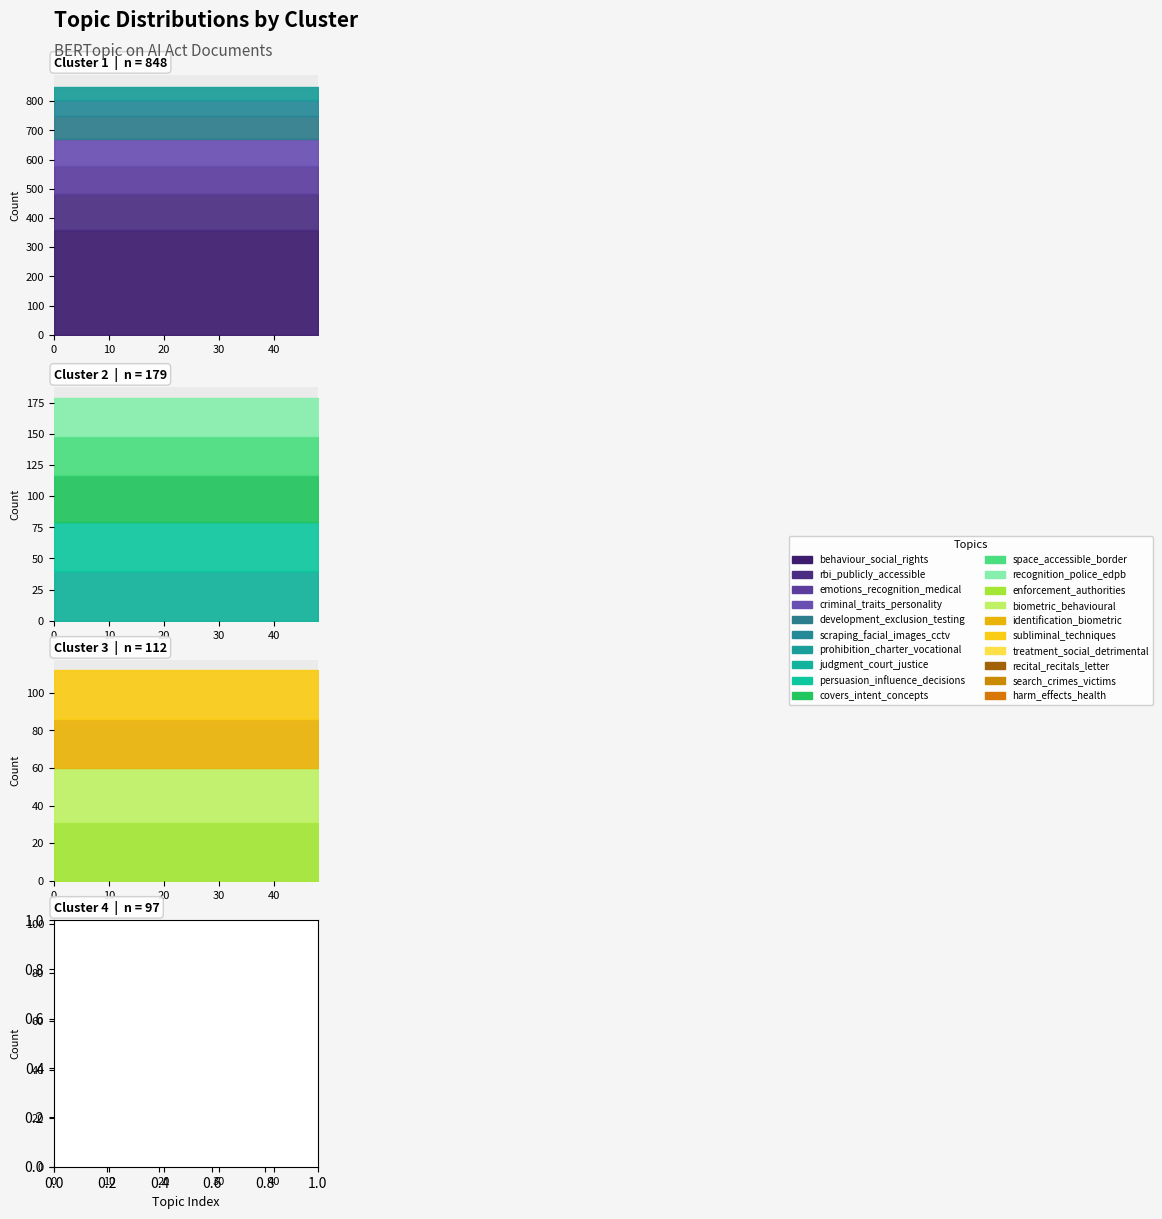

What is the sum of all values?

1236